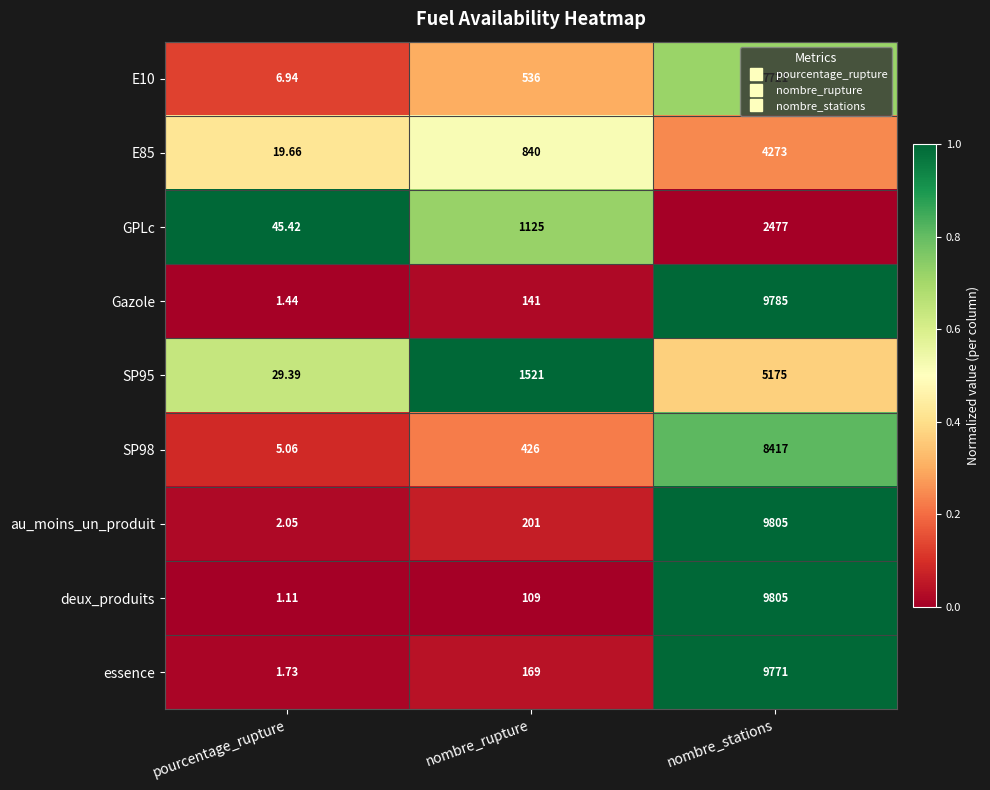

Which category has the highest value in the E10 series?

nombre_stations